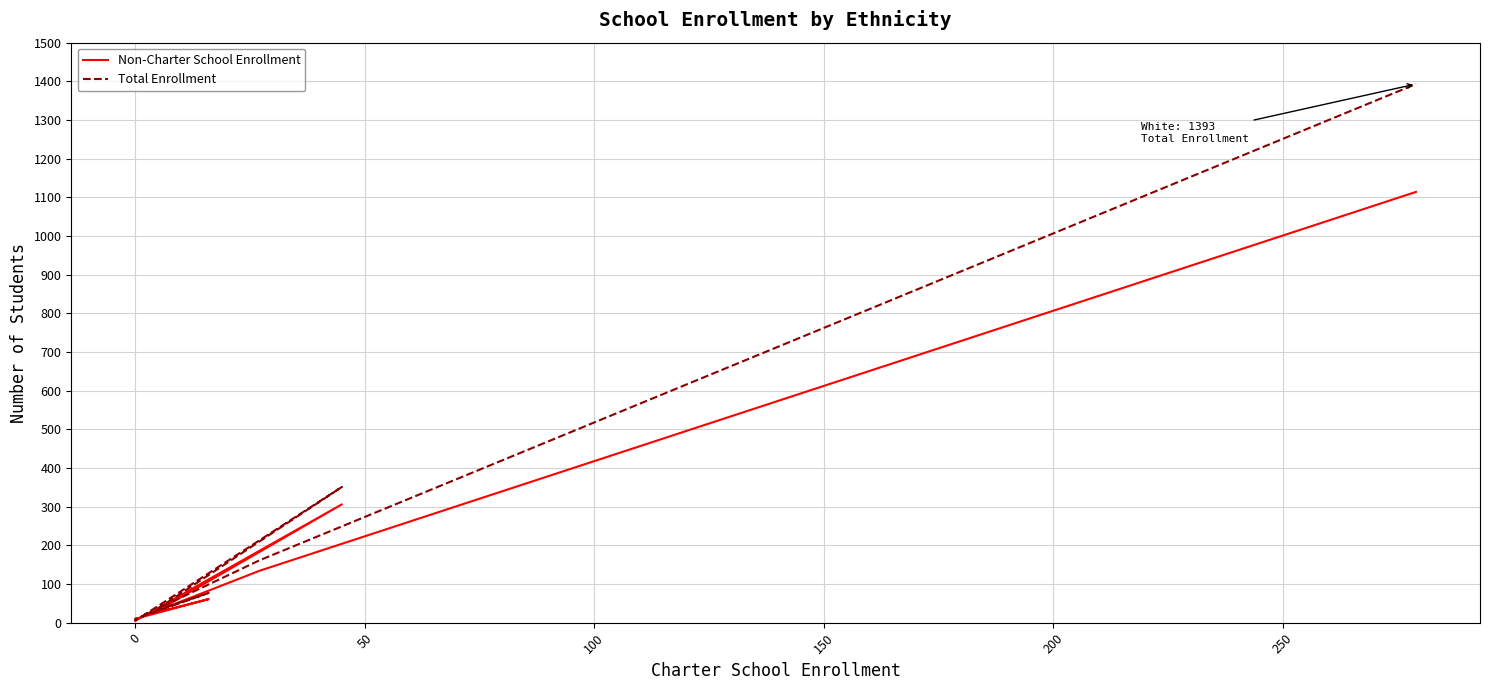

True or false: Non-Charter School Enrollment has a value of 15 at 200.

False